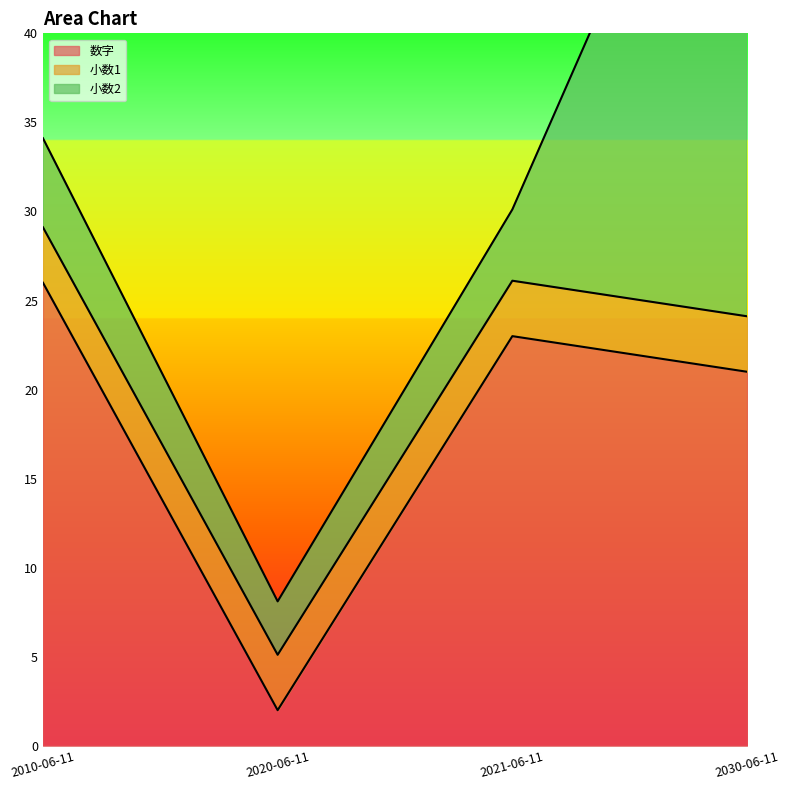

The value of 数字 at 2030-06-11 is 21.0. True or false?

True